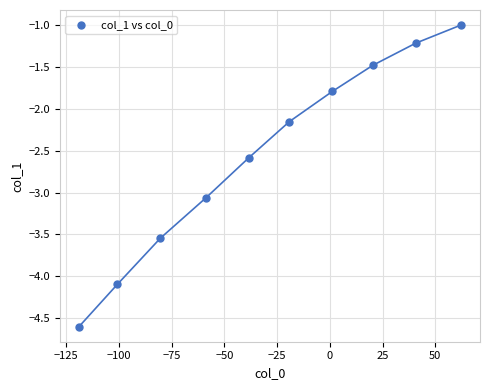

What is the range of X values (max minus min)?

181.1